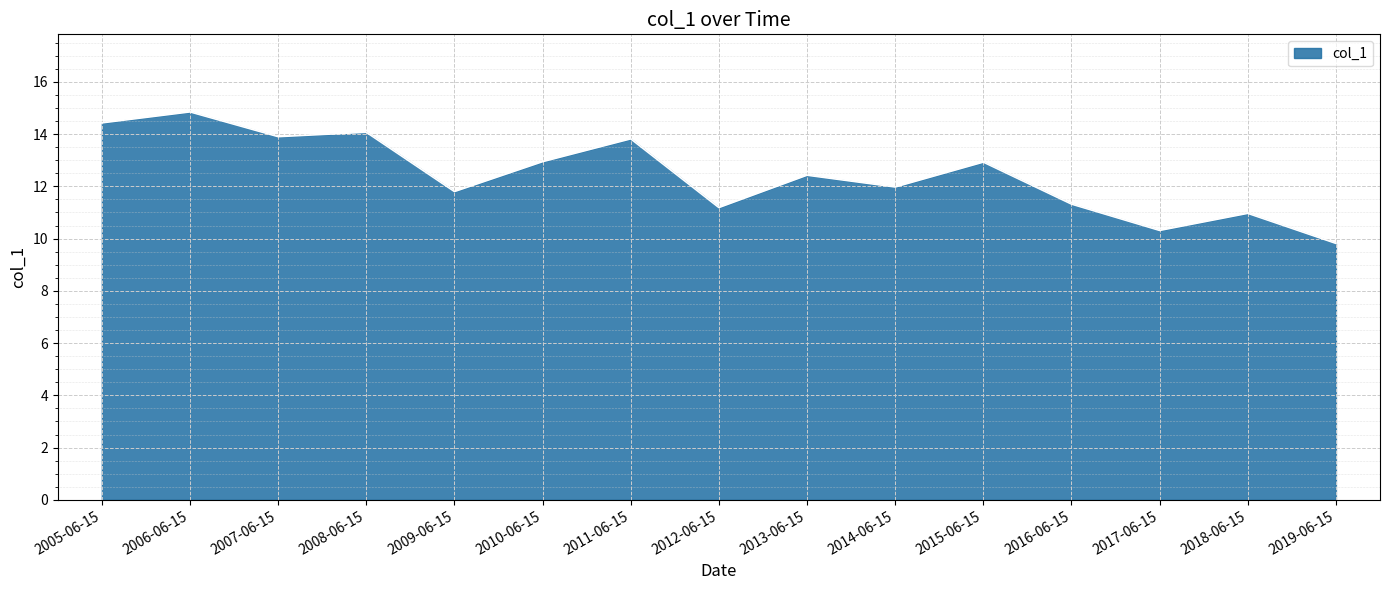

Is it true that the value at 2009-06-15 is 11.8?

True